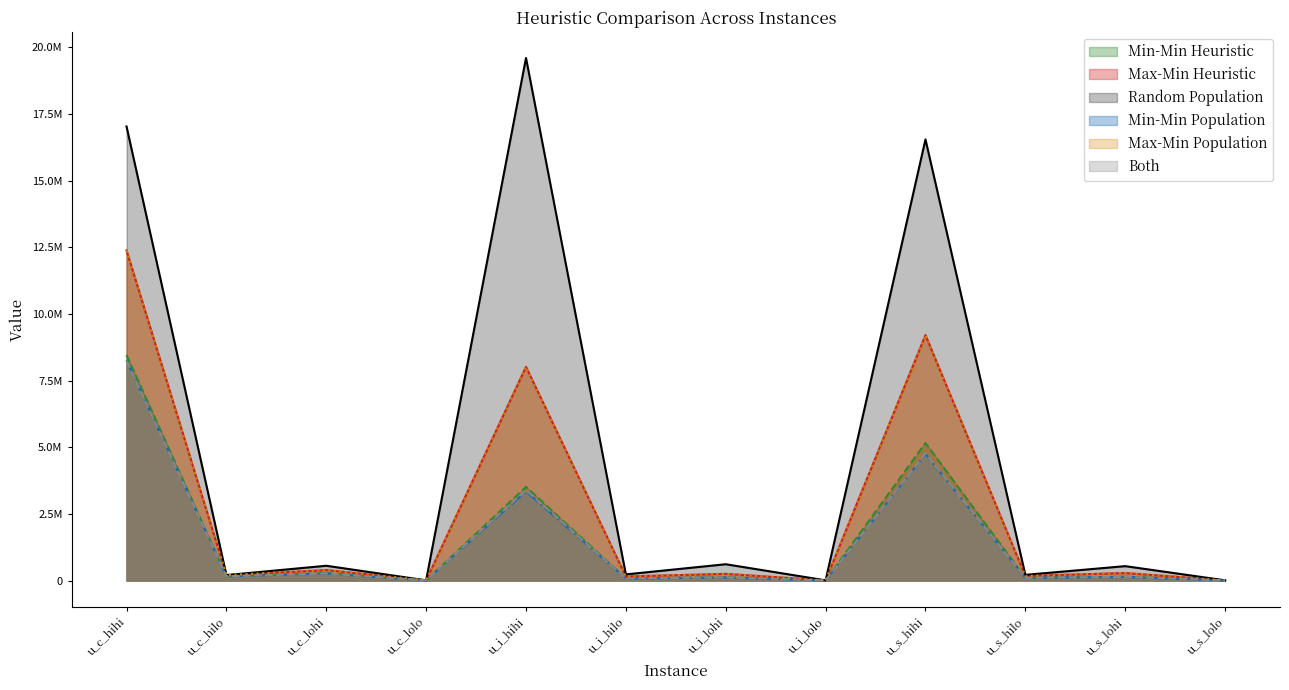

What are all the series names shown in the legend?

Min-Min Heuristic, Max-Min Heuristic, Random Population, Min-Min Population, Max-Min Population, Both